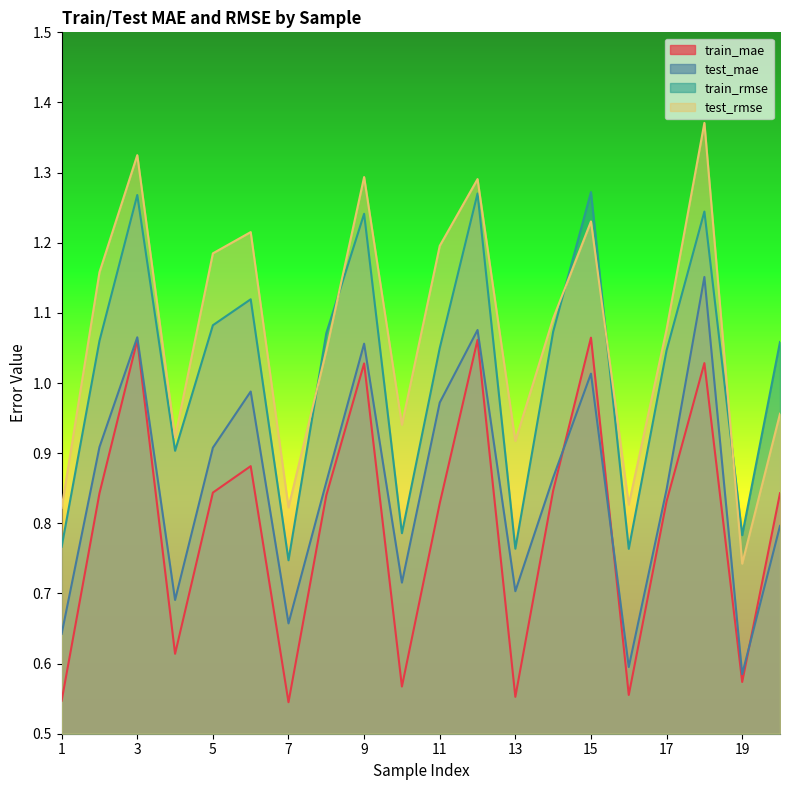

What is the maximum value for test_rmse?

1.4